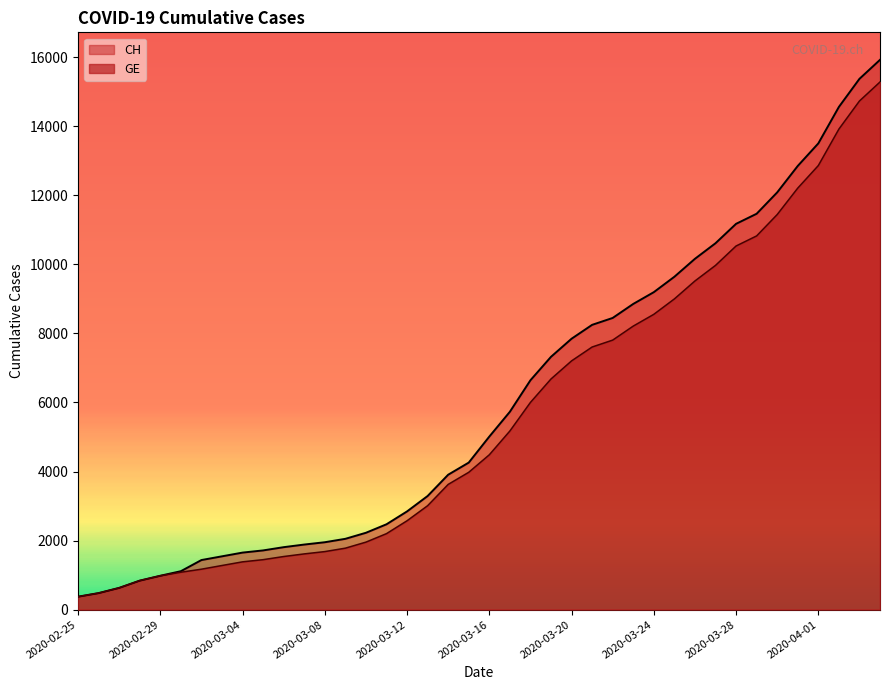

Rank the series by their average value, from lowest to highest.

GE, CH